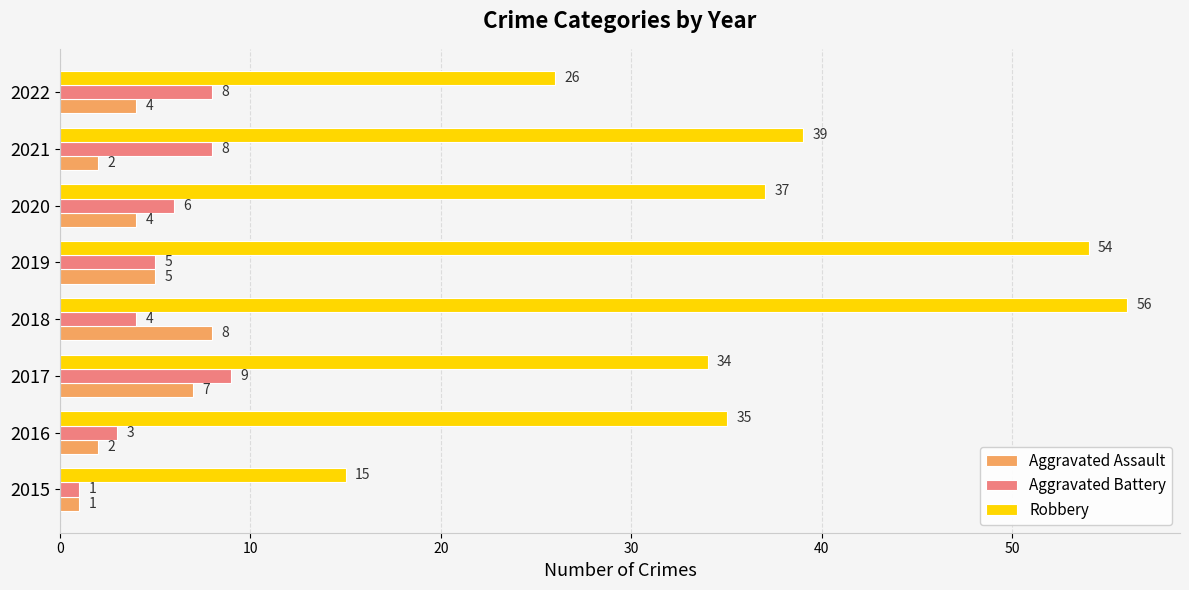

True or false: Robbery has a value of 56 at 2018.

True